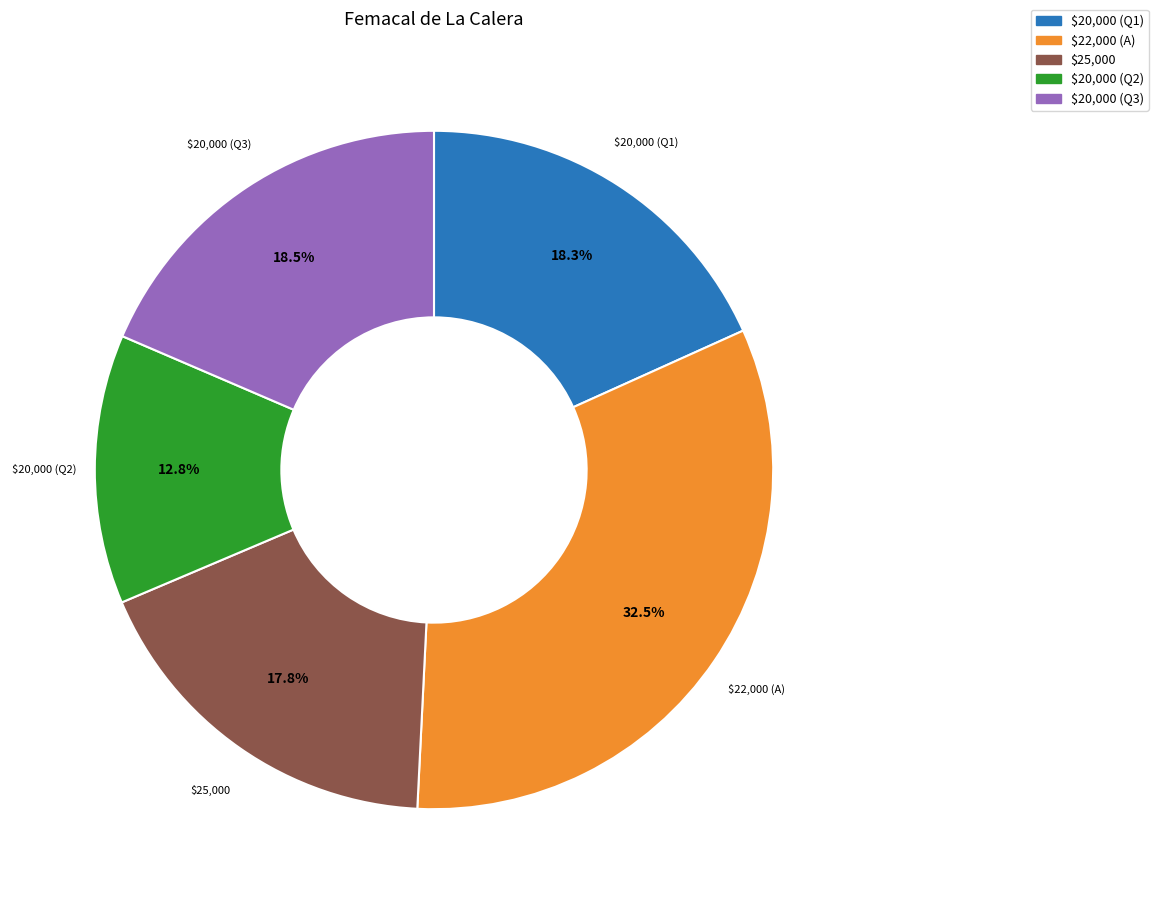

Which slice is the smallest?

$20,000 (Q2)